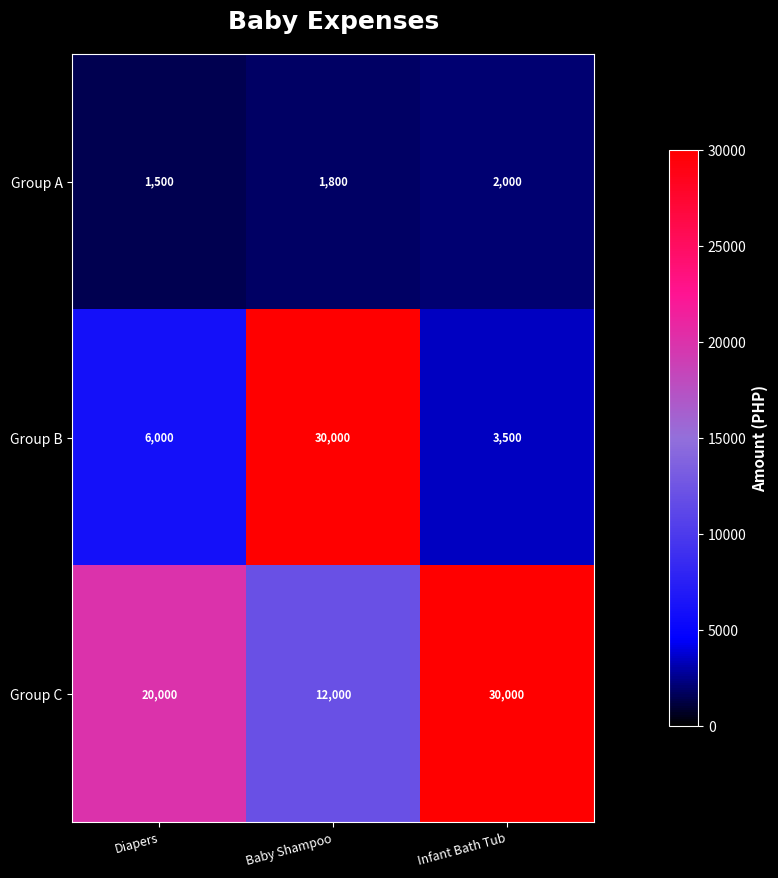

What value does the Group B series have at Baby Shampoo, to the nearest 50?

30000